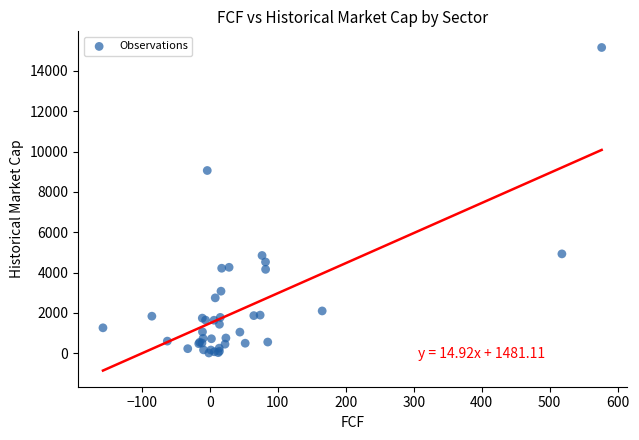

What Y value in the scatter plot is closest to 7585?

9060.7